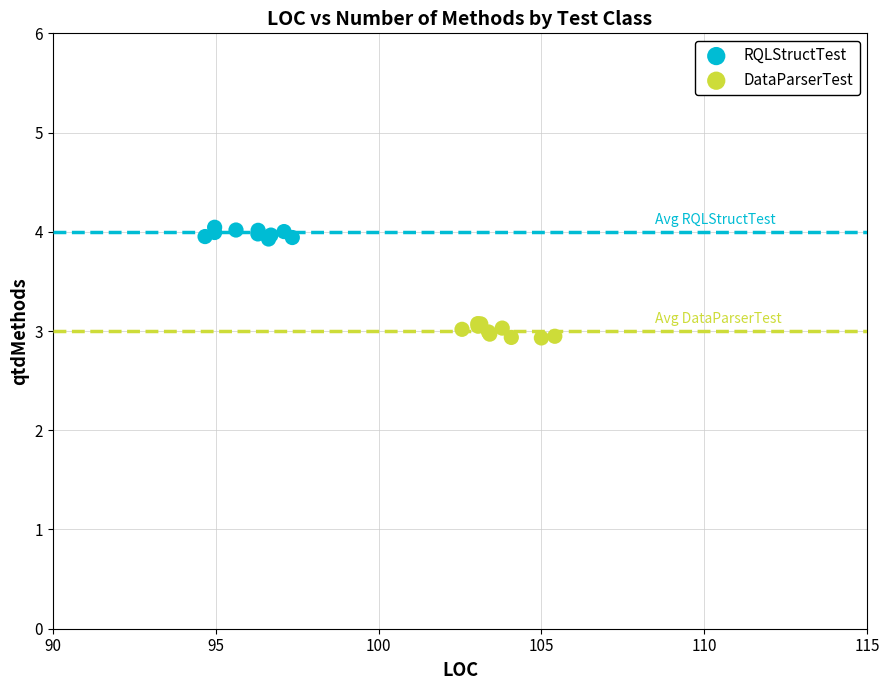

Which series reaches the minimum Y coordinate?

DataParserTest